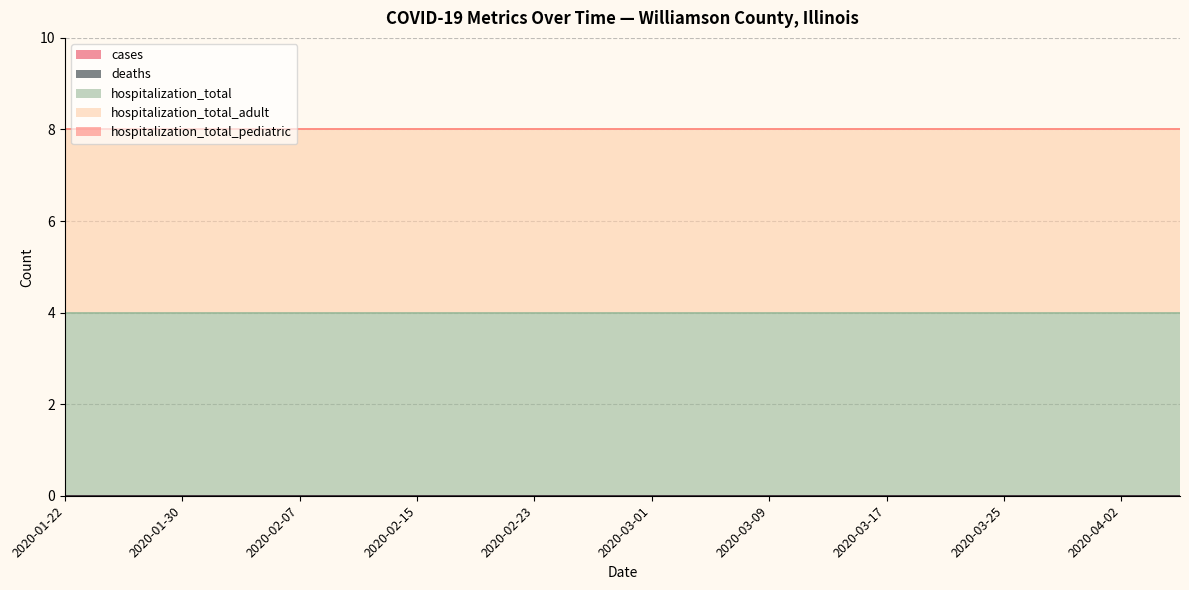

What is the total value across all series at 2020-04-06?

8